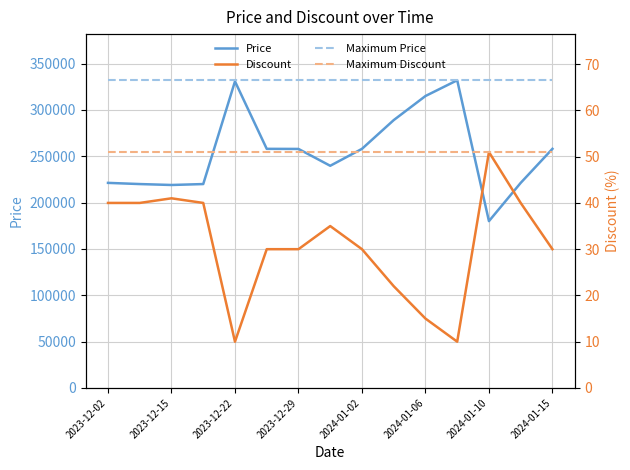

What is the lowest value of the Price series?

180000